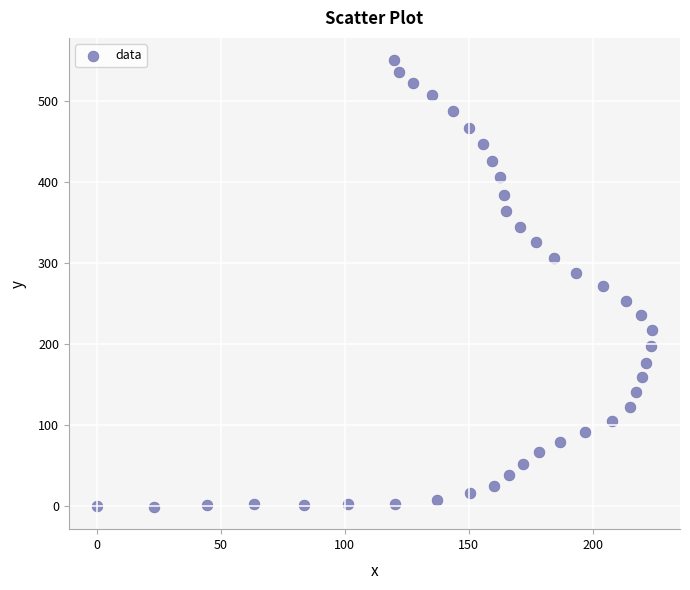

What is the range of X values (max minus min)?

224.0